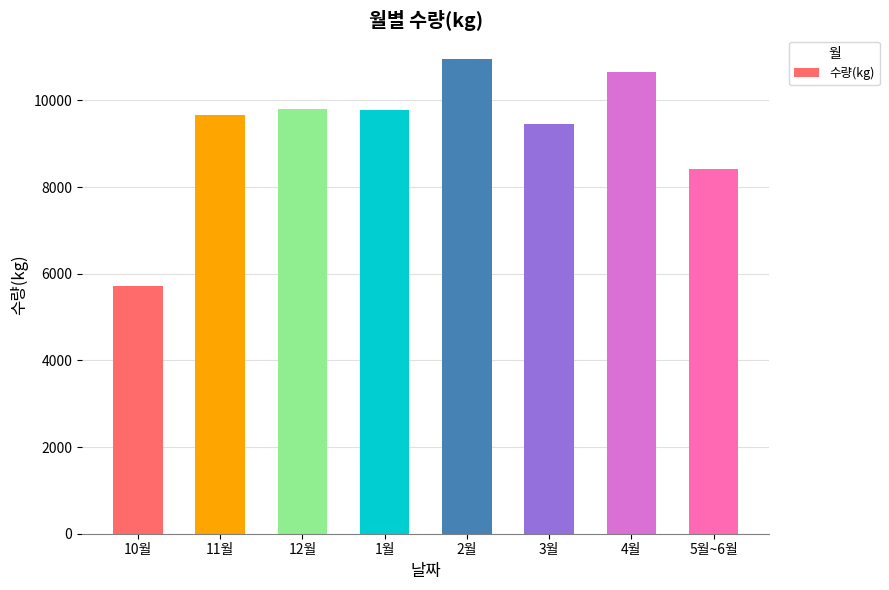

Count the number of categories in the chart.

8